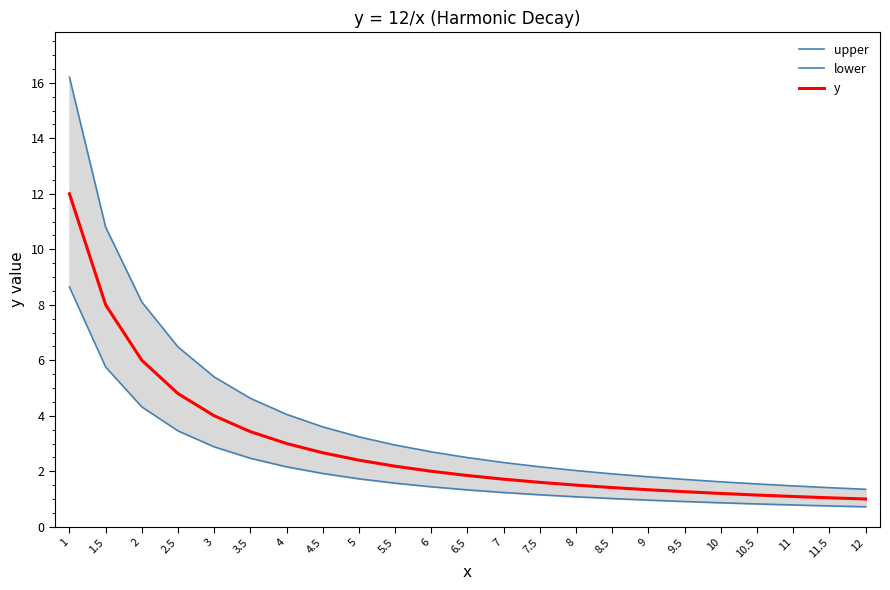

True or false: lower and y intersect in this chart.

False